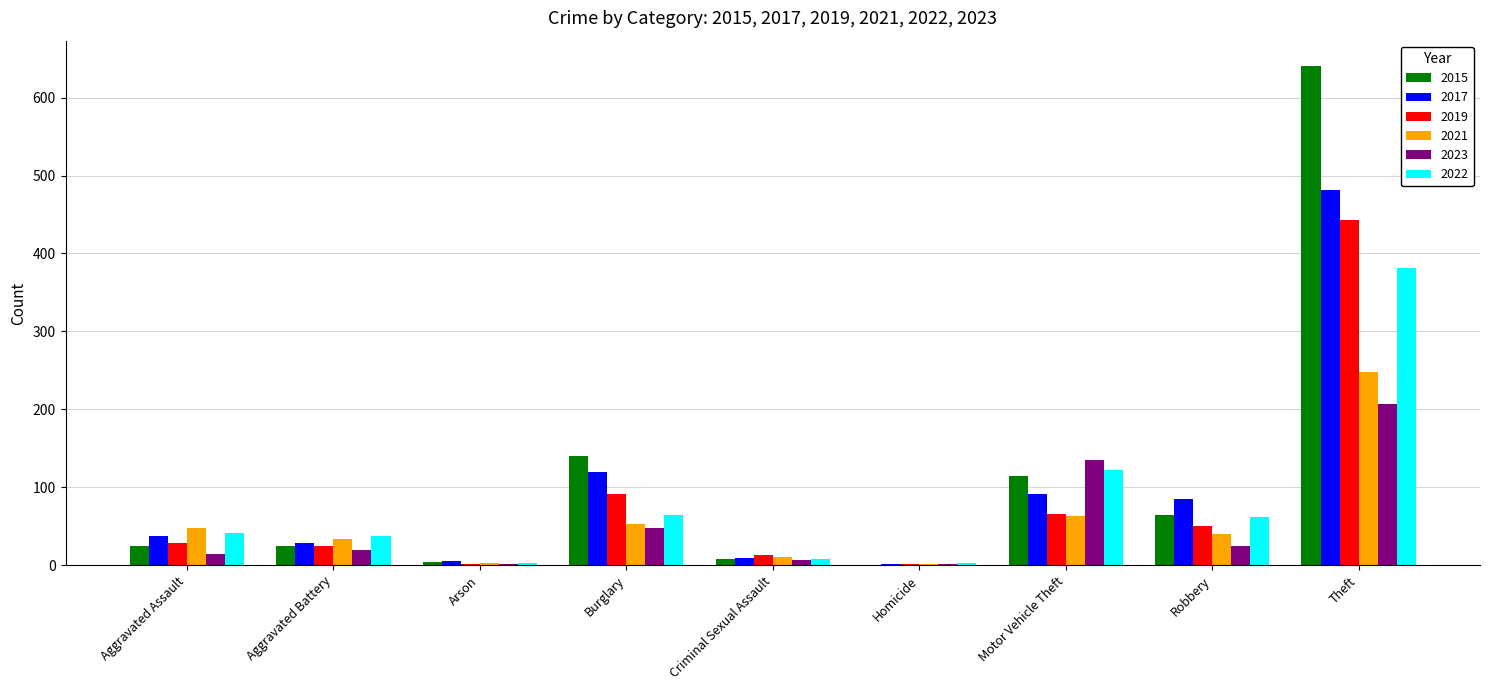

At which label does 2019 reach its peak?

Theft